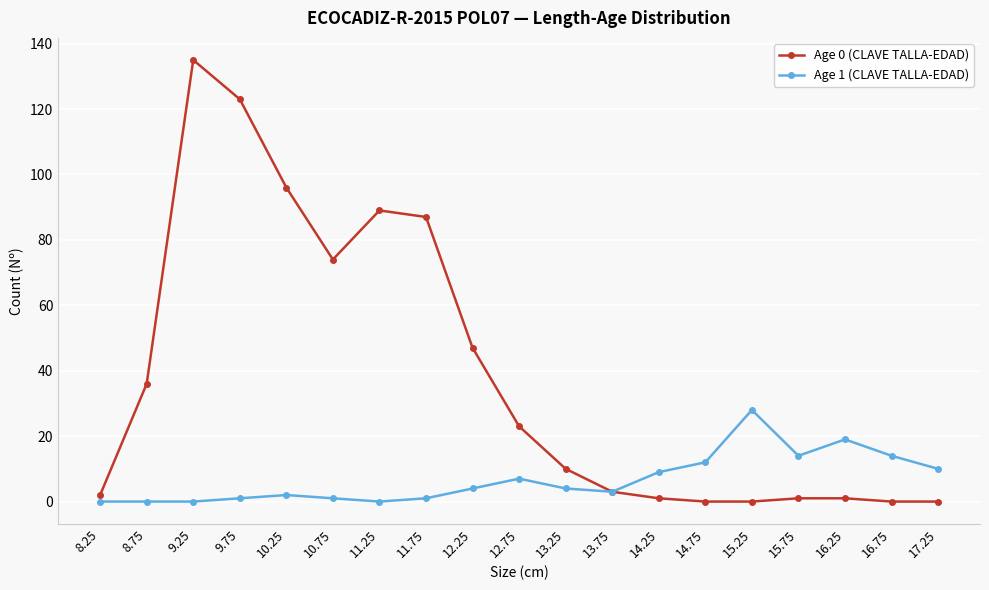

Is this an area chart (filled region under the line)?

No